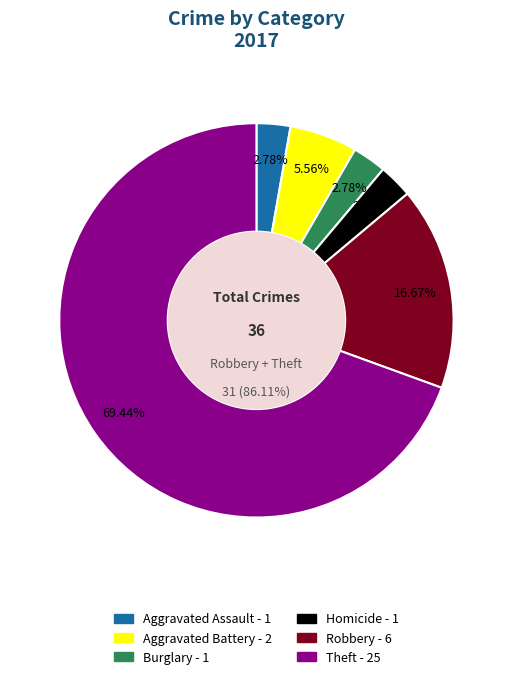

What percentage is NOT represented by Criminal Sexual Assault?

100.0%